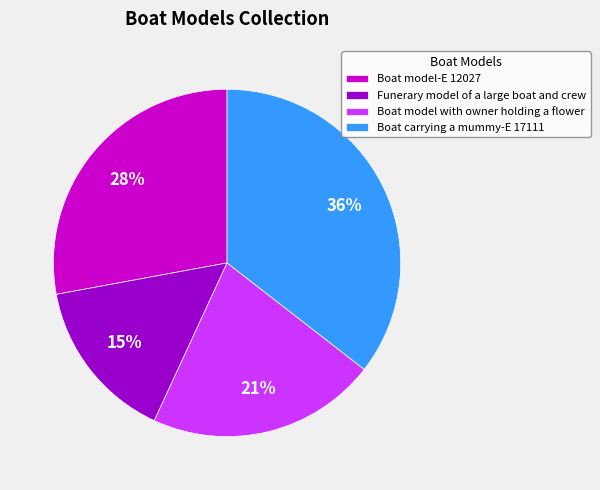

Combined, do Boat model with owner holding a flower and Boat model-E 12027 account for over 50%?

No